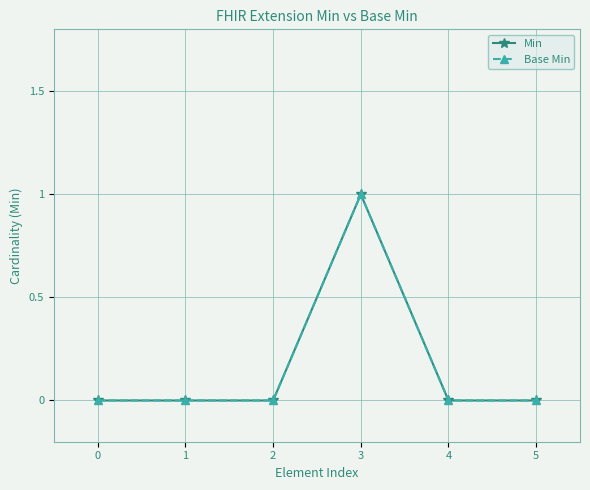

Does the chart have visible grid lines?

Yes